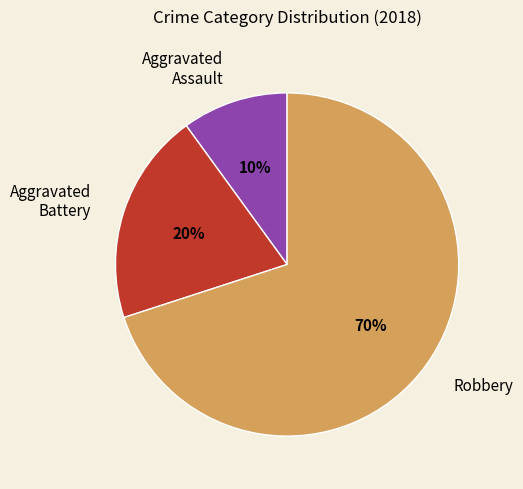

What is the largest slice in the pie chart?

Robbery